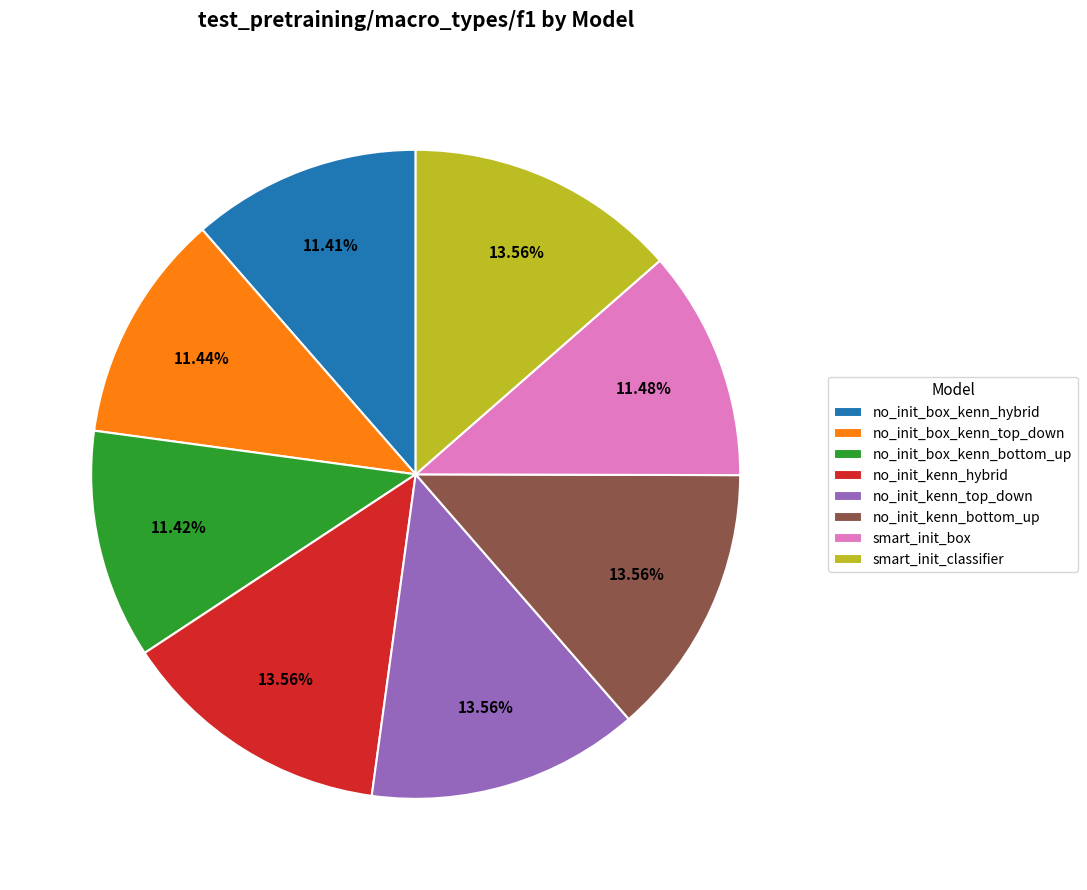

Do no_init_kenn_top_down and no_init_box_kenn_top_down together represent more than half of the pie?

No